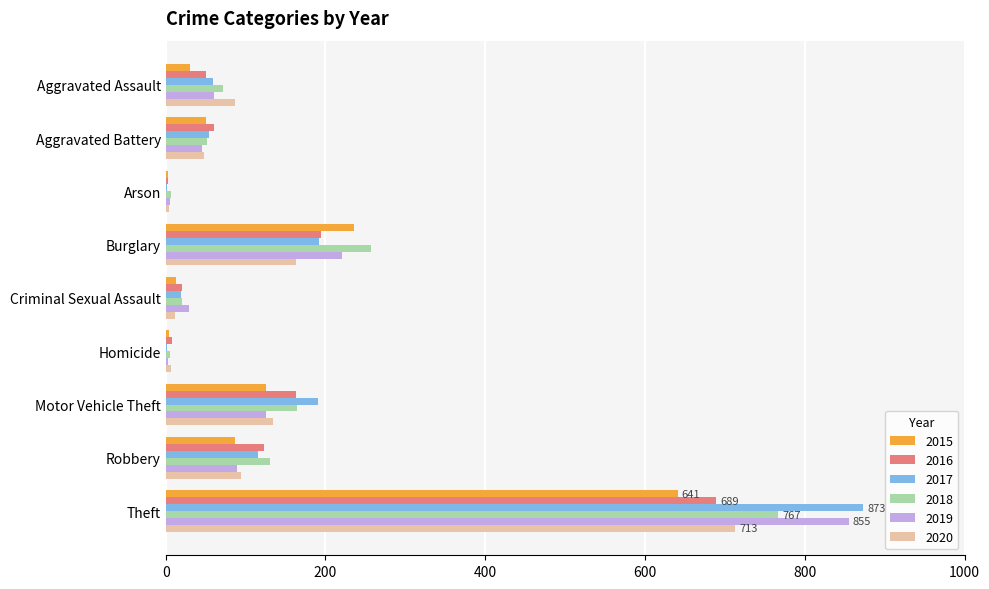

At which category is the sum across all series the highest?

Theft